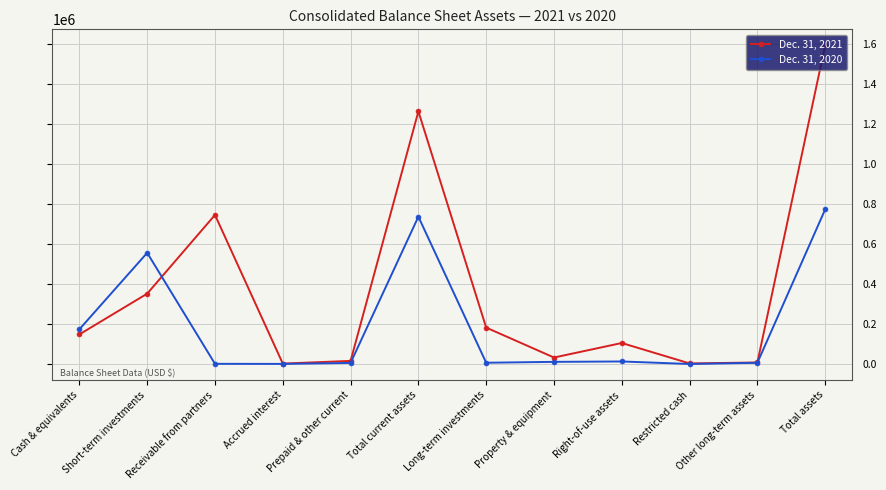

After their last crossing, which series has the higher values: Dec. 31, 2020 or Dec. 31, 2021?

Dec. 31, 2021